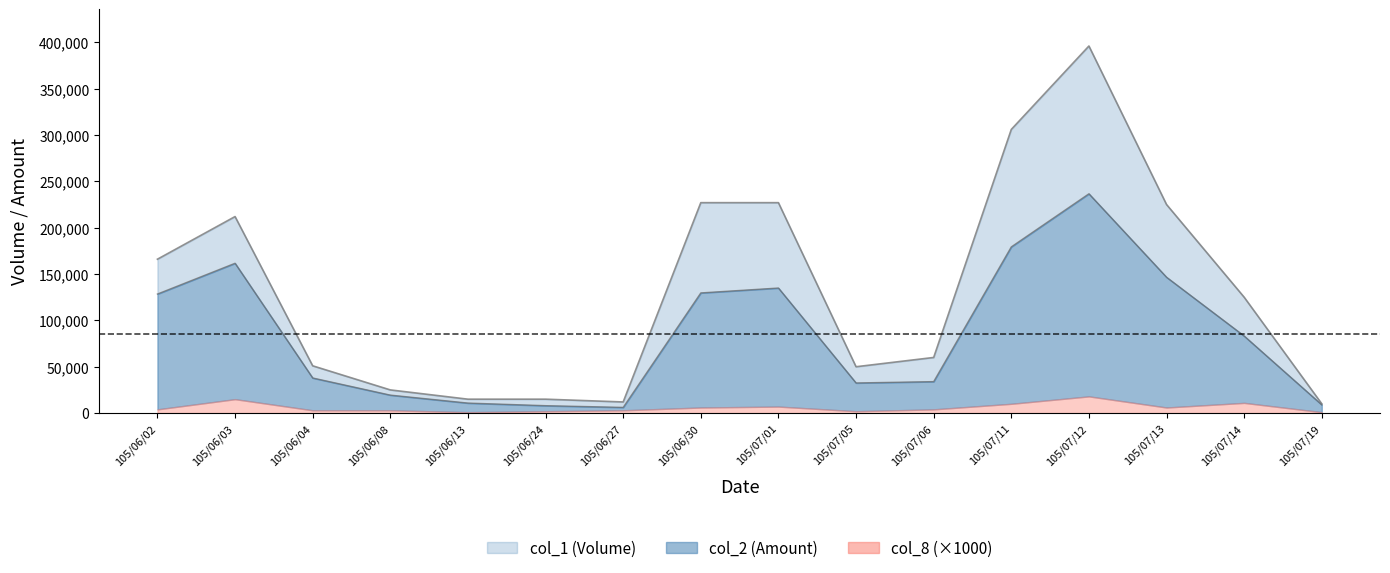

In col_1 line, how many points are lower than both neighbors (excluding endpoints)?

2